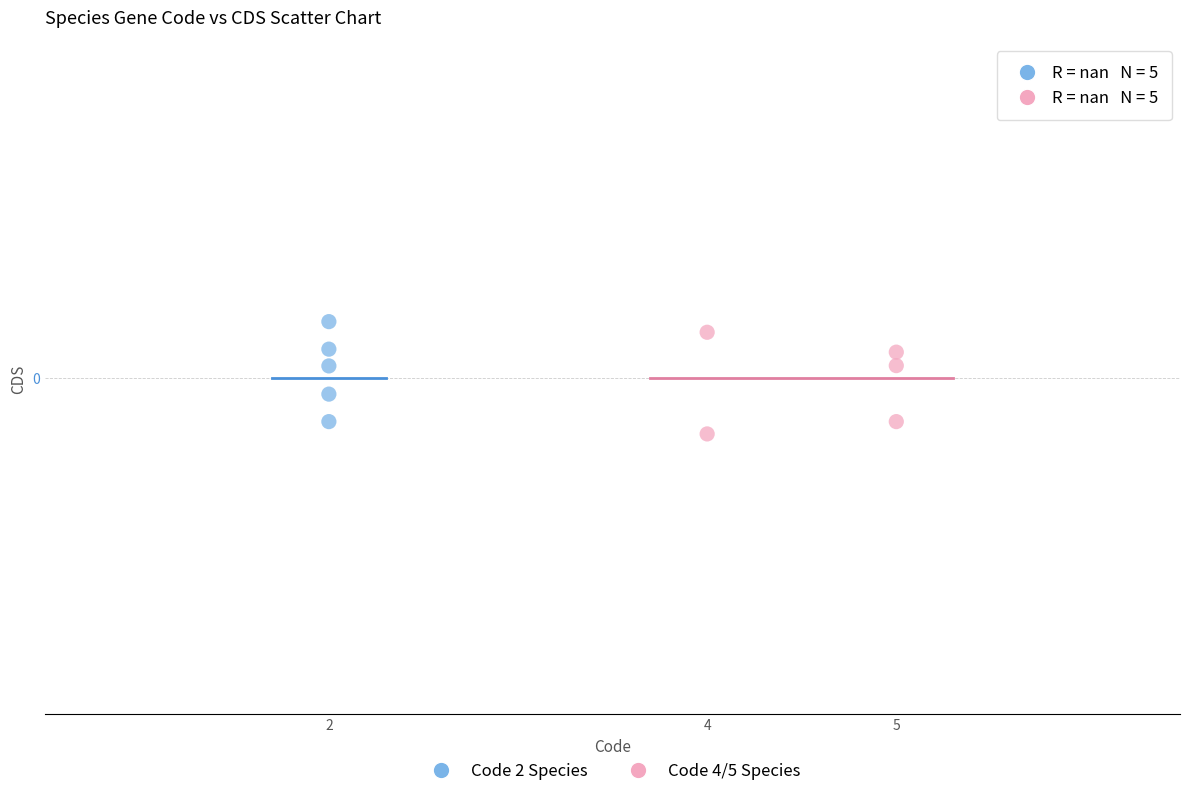

Which series reaches the minimum Y coordinate?

Code 4/5 Species